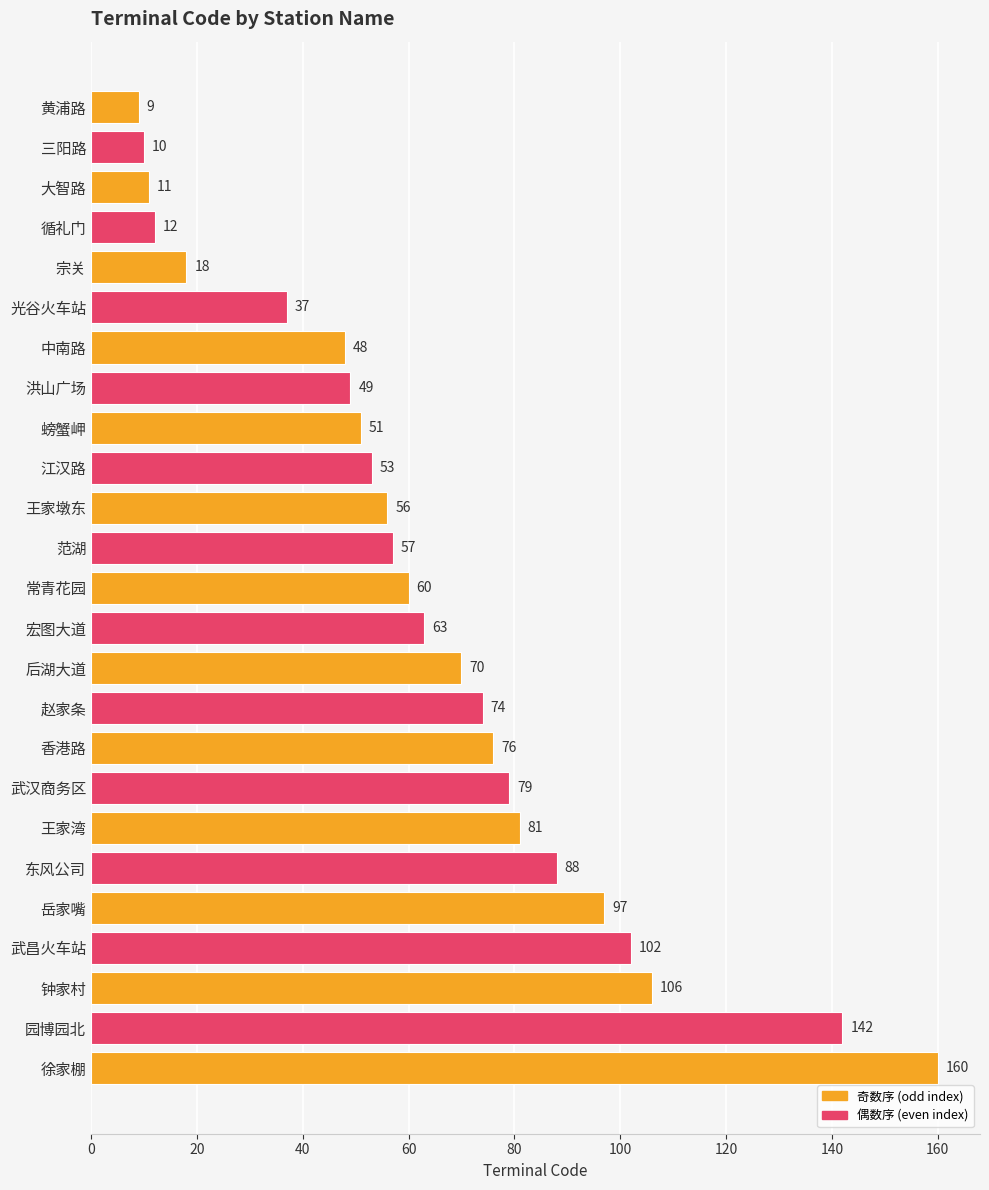

What value does the data have at 江汉路, to the nearest 50?

50